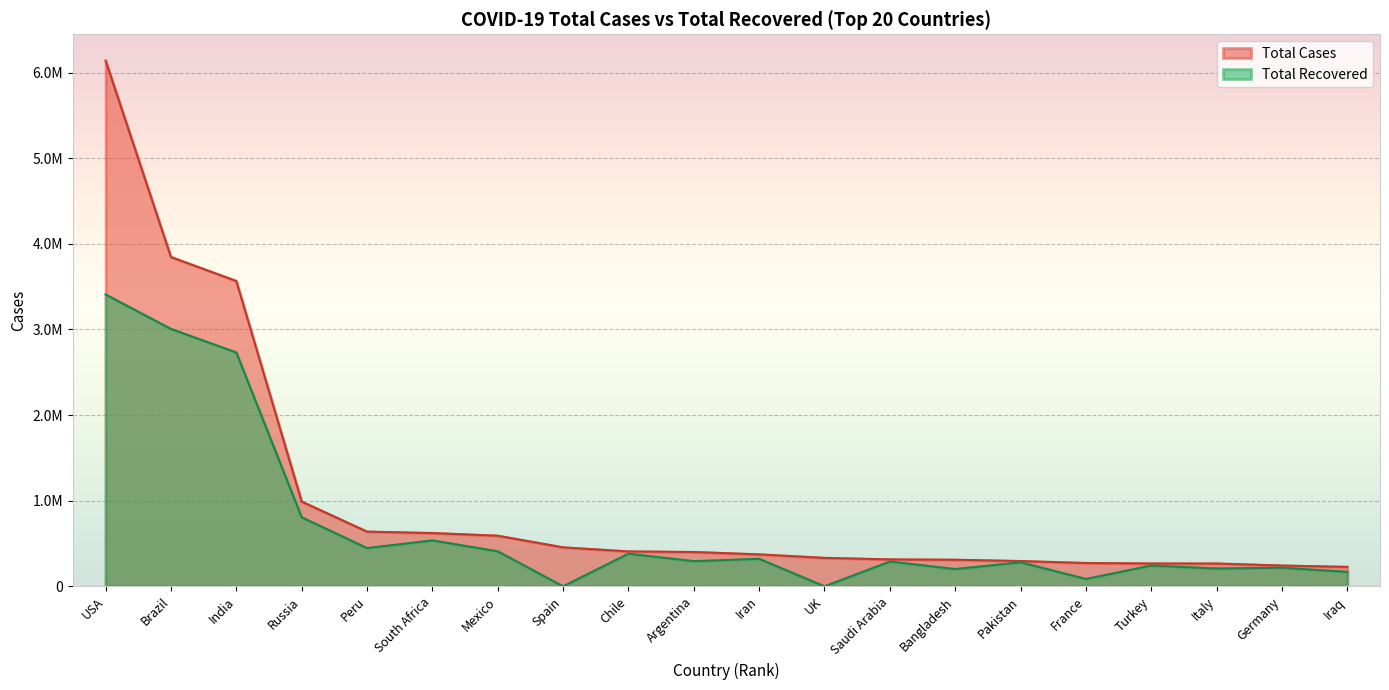

What are all the series names shown in the legend?

Total Cases, Total Recovered